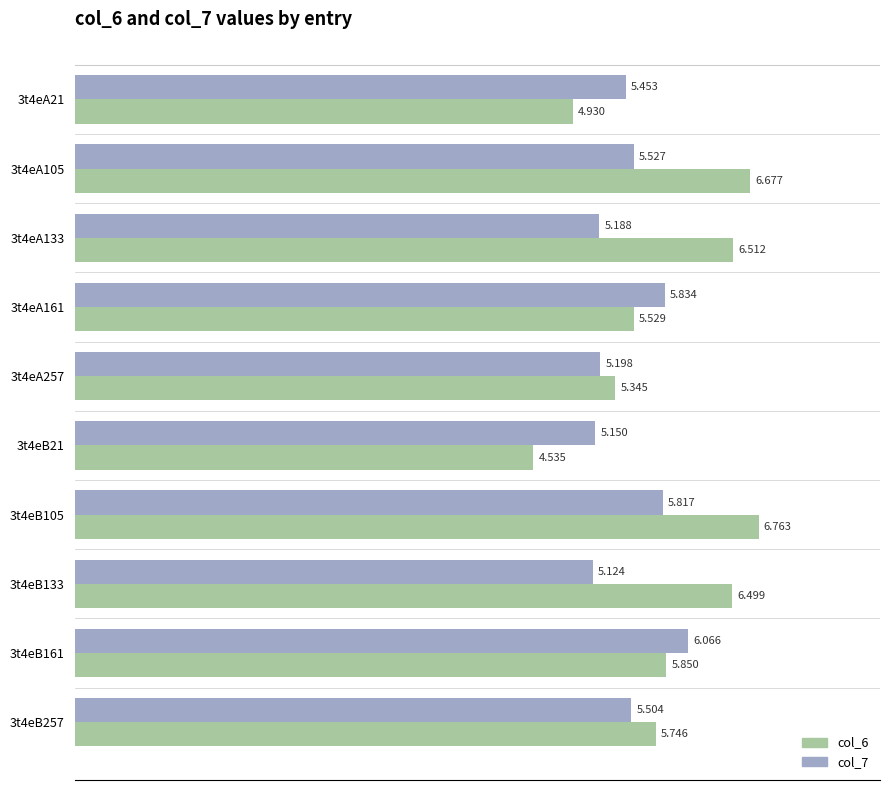

List the series in order of their peak value, lowest first.

col_7, col_6